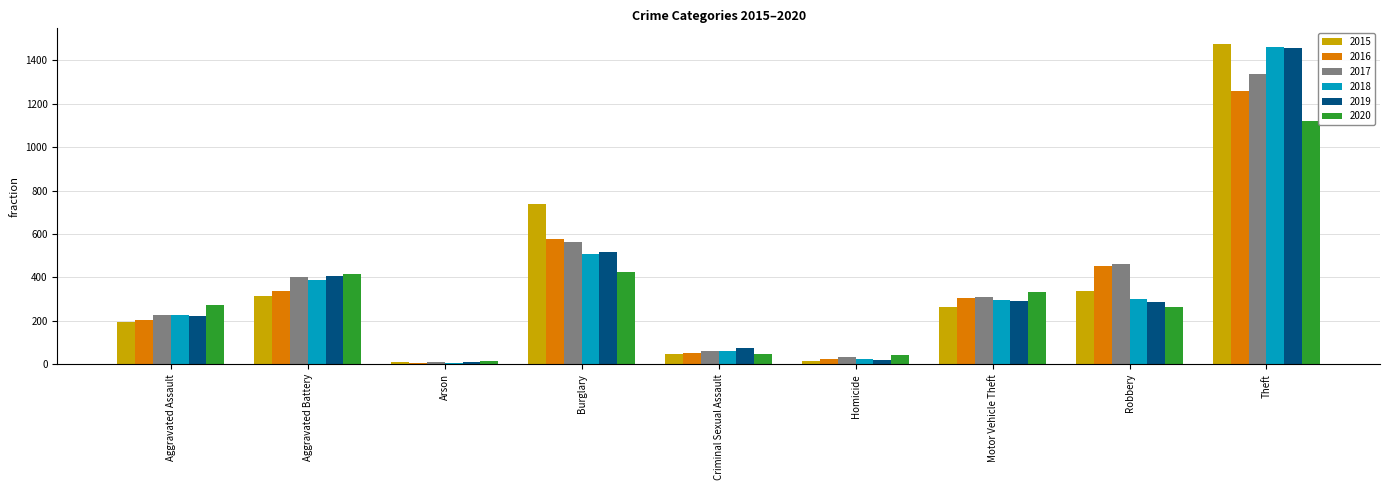

Are the bars horizontal?

No